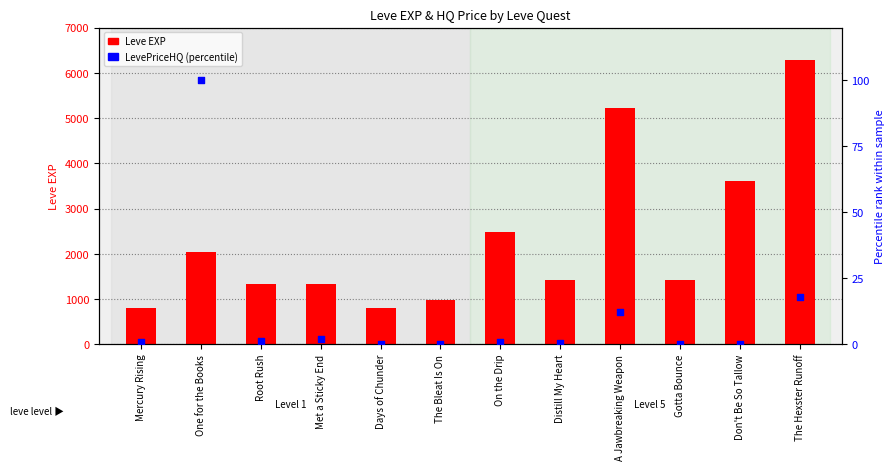

What is the total value across all series at Root Rush?

1331.4